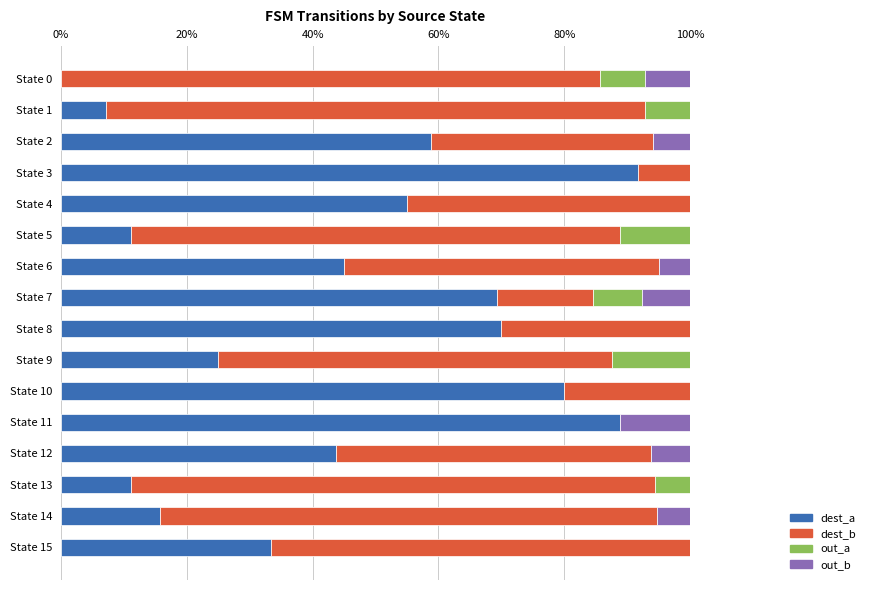

What is the total value across all series at State 6?

100.0